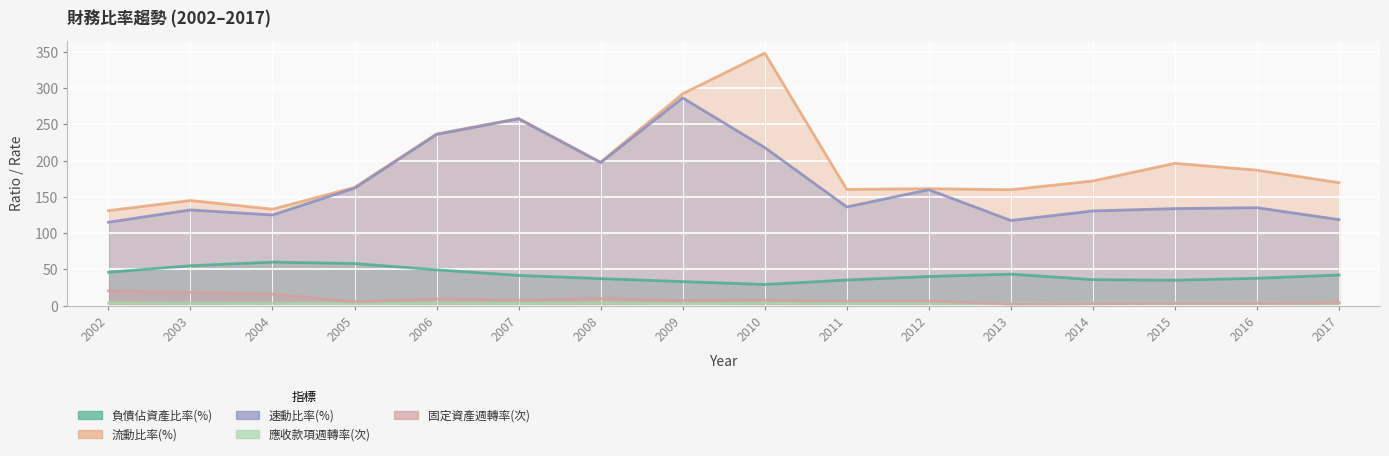

What is the difference between the 應收款項週轉率(次) values at 2009 and 2002?

1.0